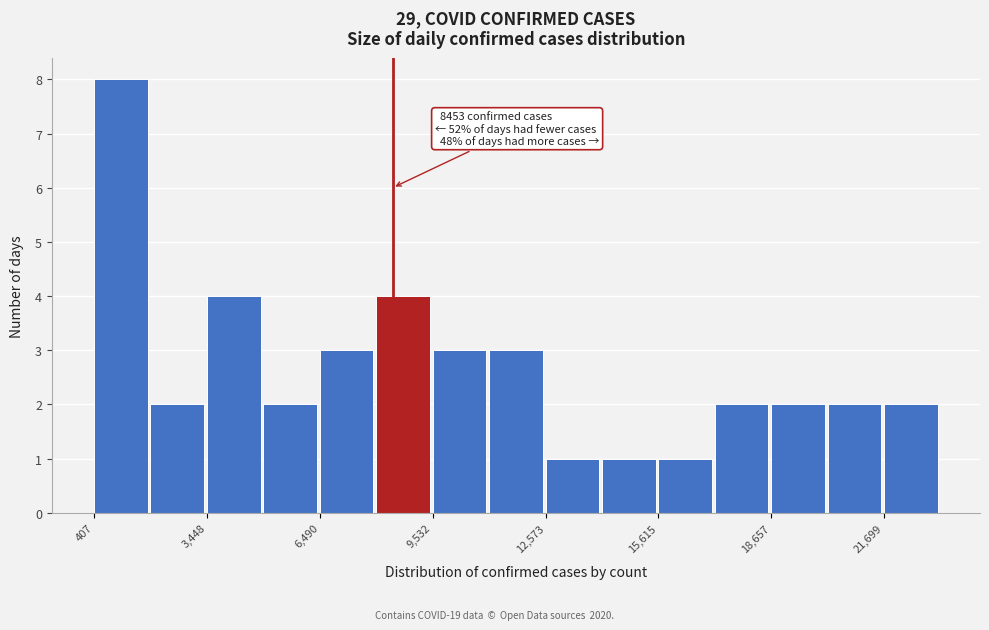

Read against the x-axis, roughly where is the centre of the tallest bar?

1000